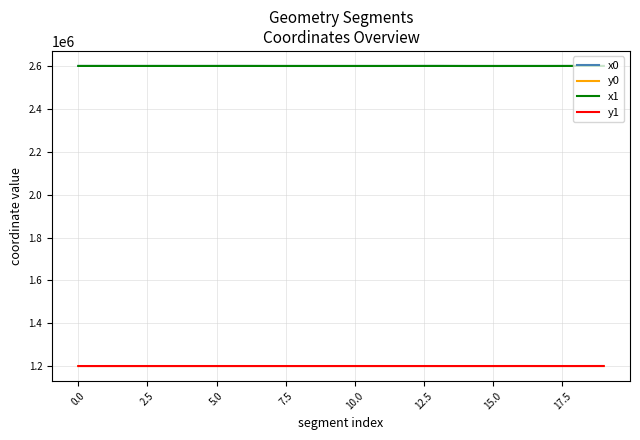

Which series has the largest range (max minus min)?

x1